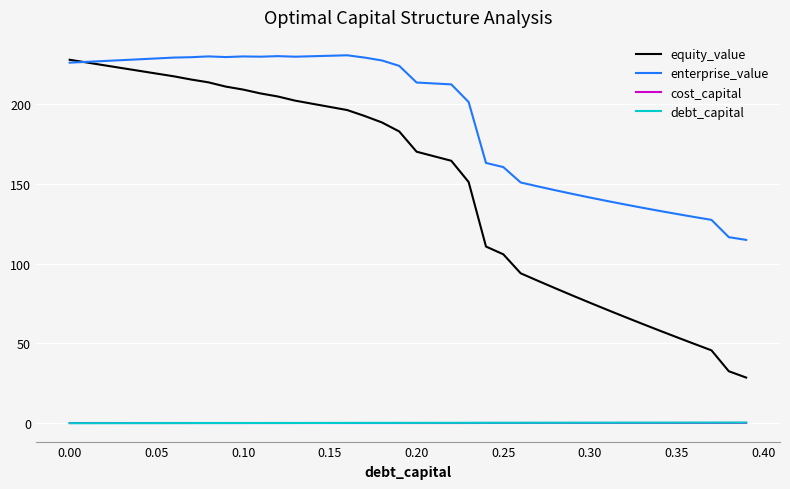

True or false: cost_capital and equity_value cross at least once.

False